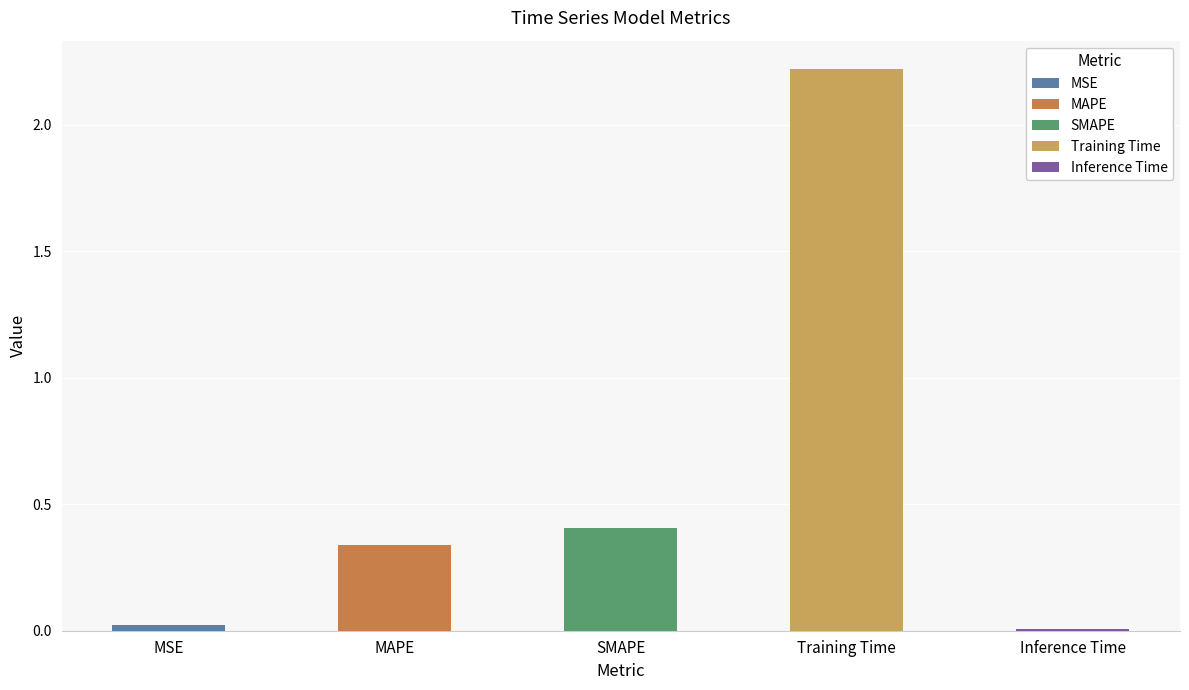

At which label is the value closest to 1?

SMAPE